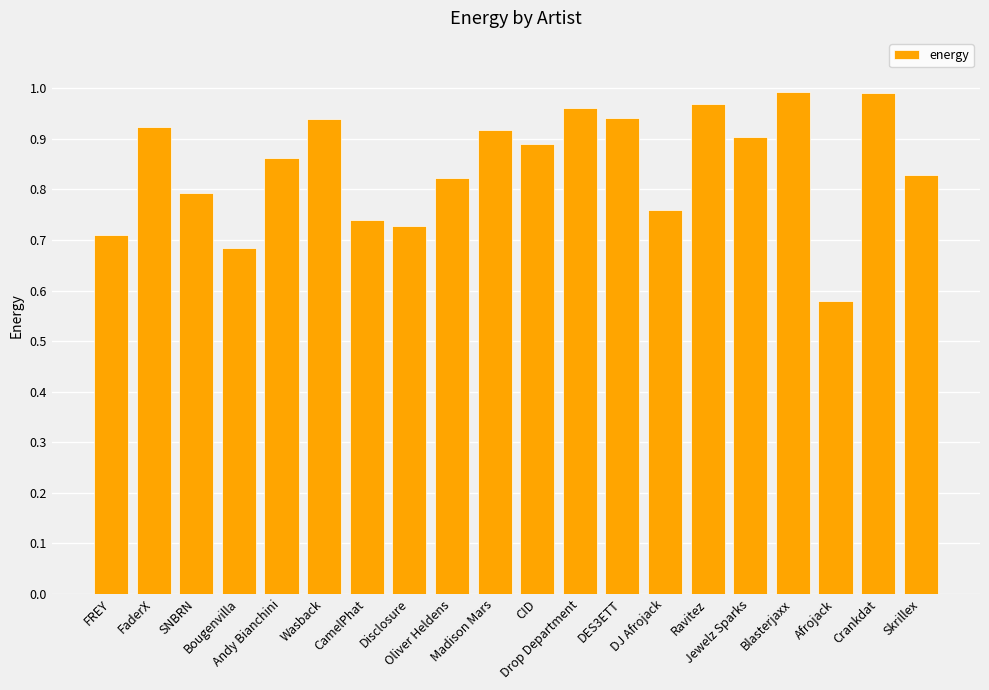

What is the difference between the second highest and second lowest values?

0.3